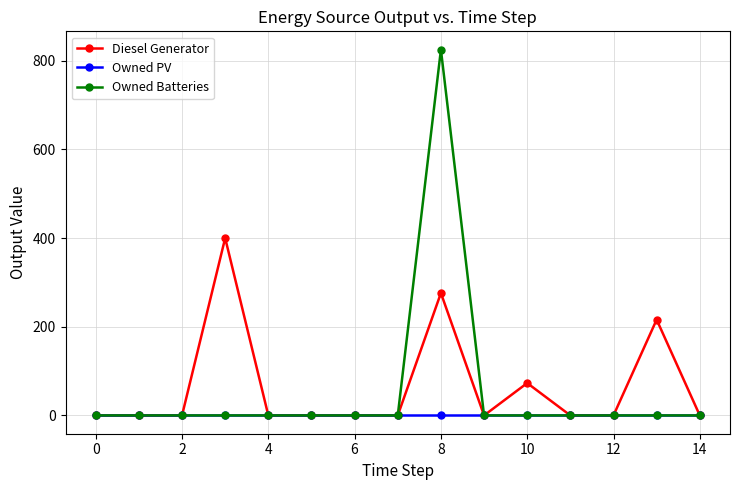

Which series has the widest spread of values?

Owned Batteries